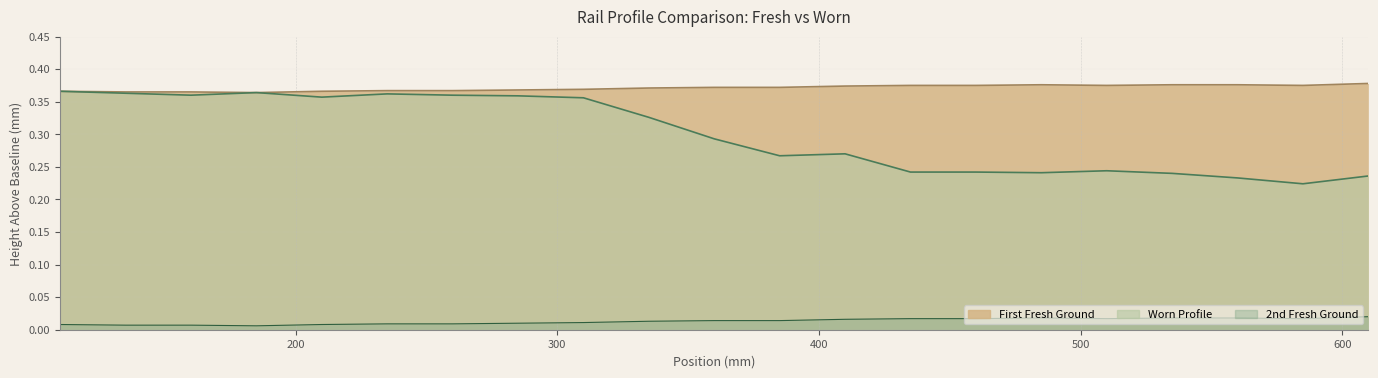

True or false: 2nd Fresh Ground and First Fresh Ground intersect in this chart.

False